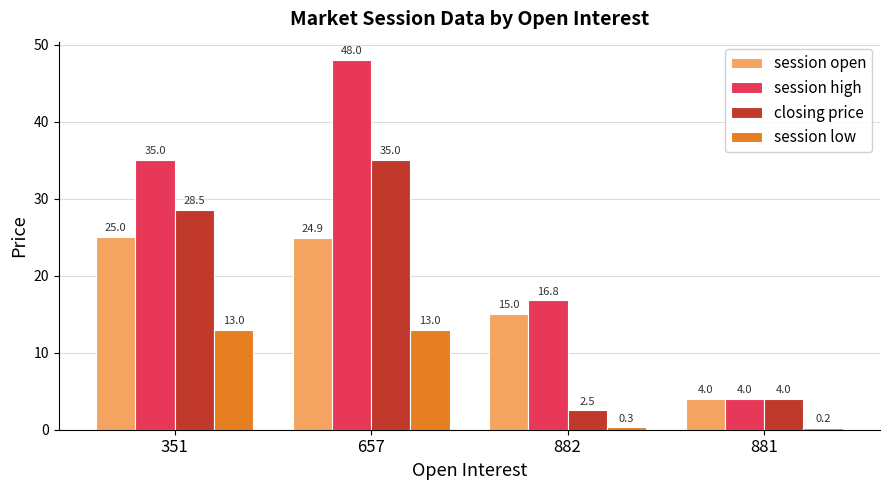

How many bars are there in each group?

4